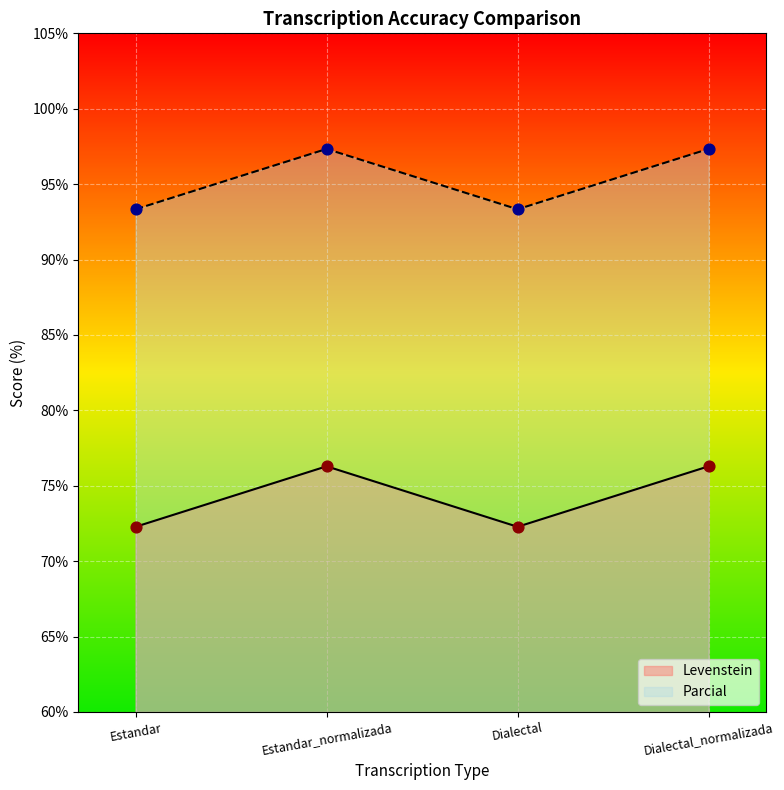

What are all the series names shown in the legend?

Levenstein, Parcial